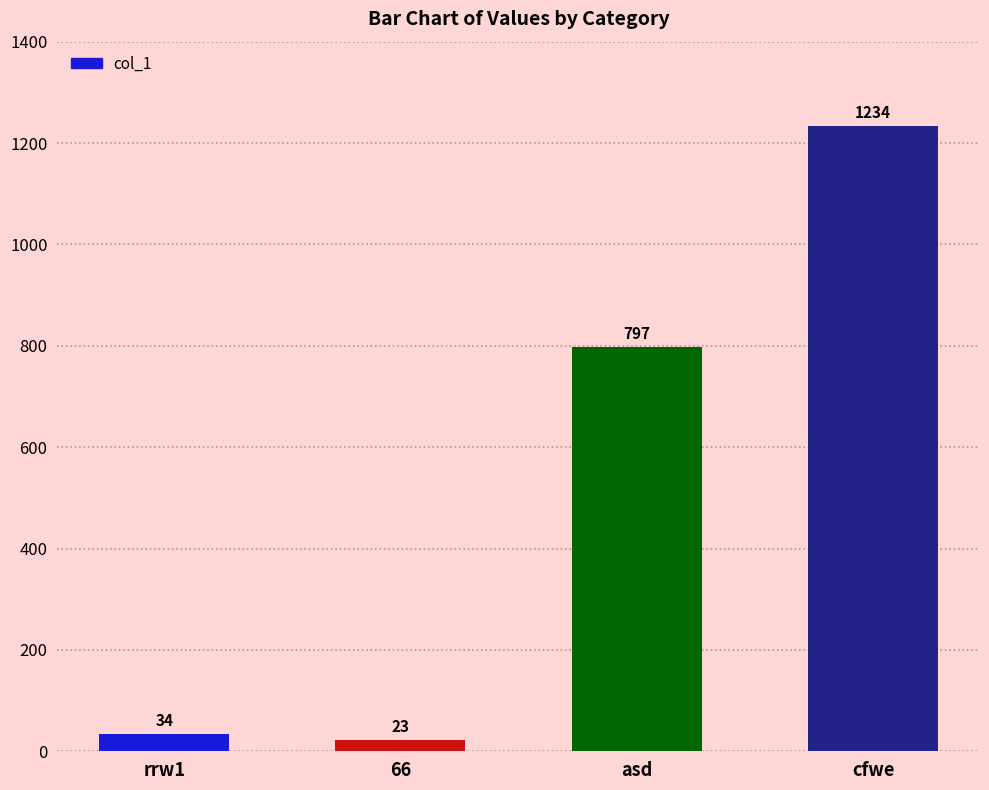

How many data points does each series have?

4